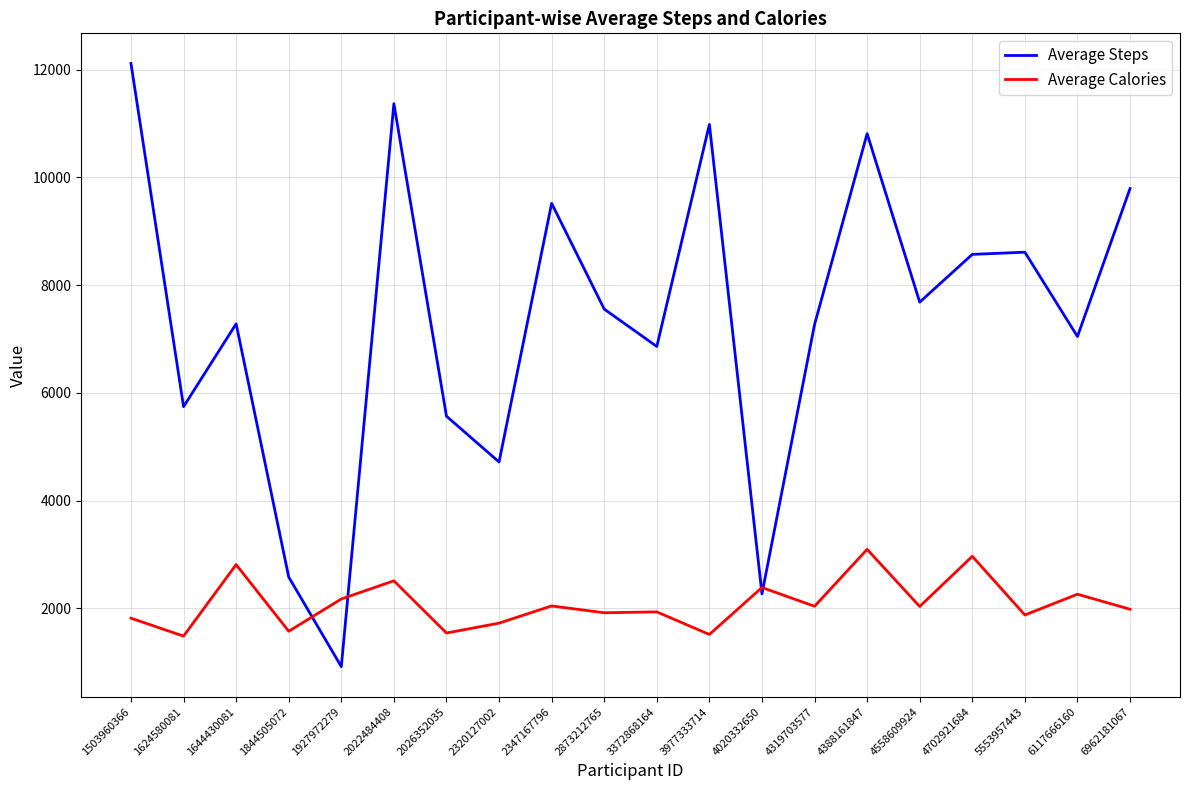

What is the difference between the highest and lowest values at 1644430081?

4471.7